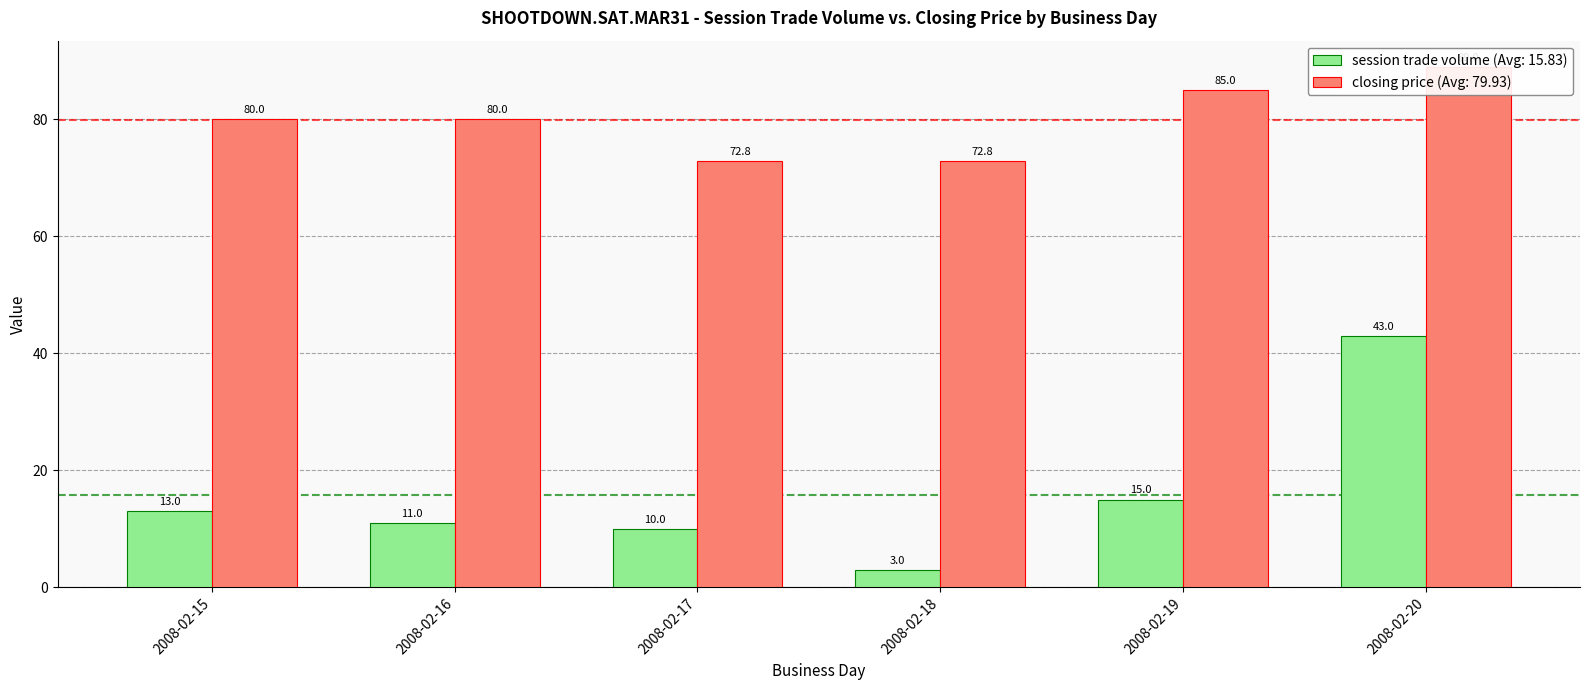

Count the number of data series in this chart.

2